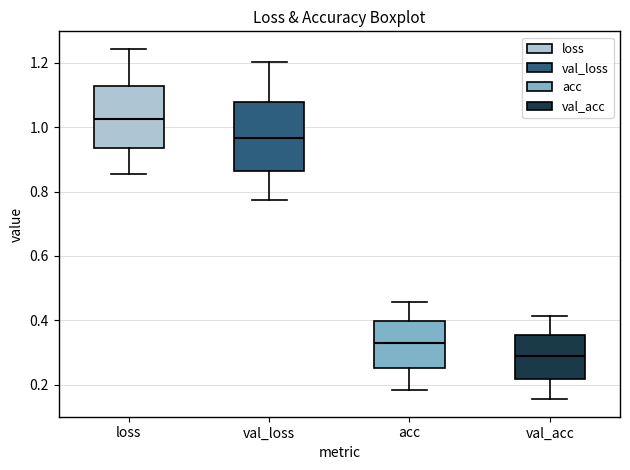

Where is the lower edge of the box for val_loss on the y-axis? The values are not printed on the chart, so give them approximately, as read against the axis.

0.86